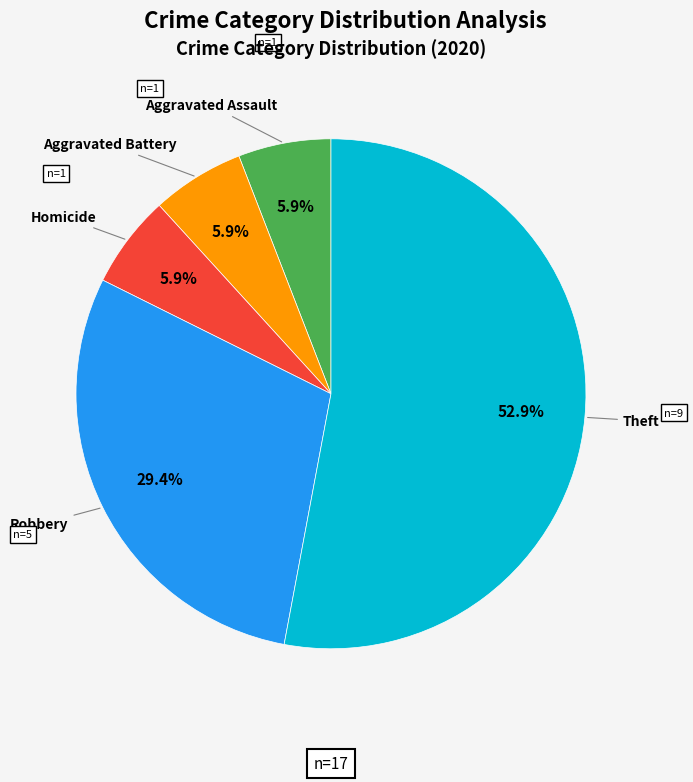

Is there any slice that represents more than half of the pie?

Yes